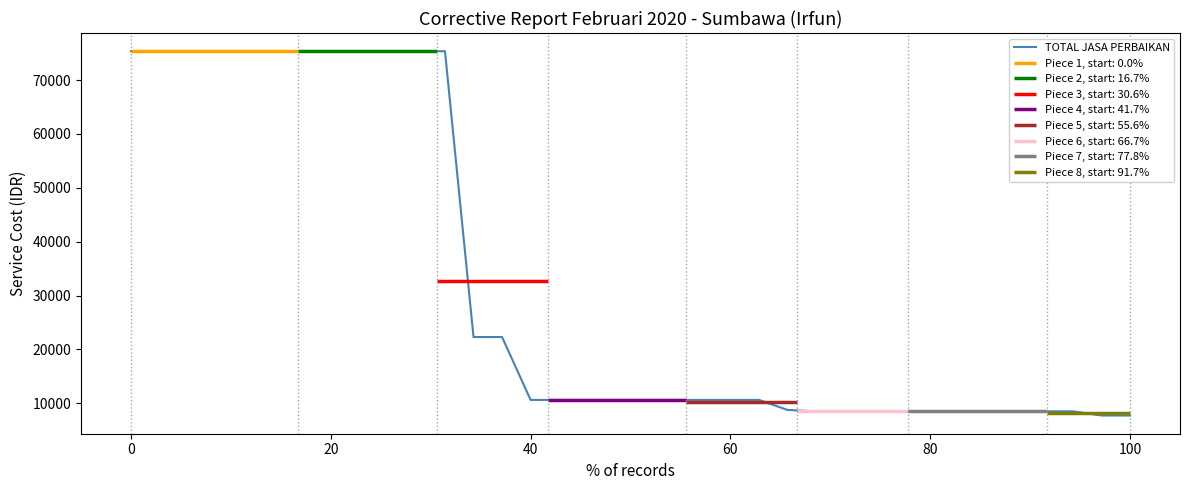

How many values are below 10615?

13